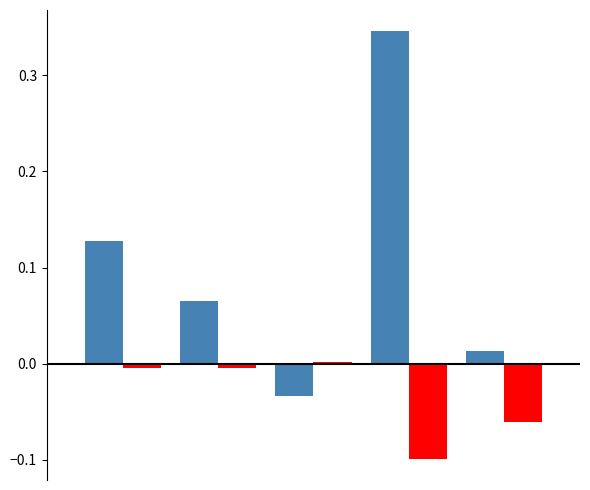

Reading left to right, what are all the values shown in this chart?

Even-yr change: 0.1	0.1	-0.0	0.3	0.0
Odd-yr change: -0.0	-0.0	0.0	-0.1	-0.1